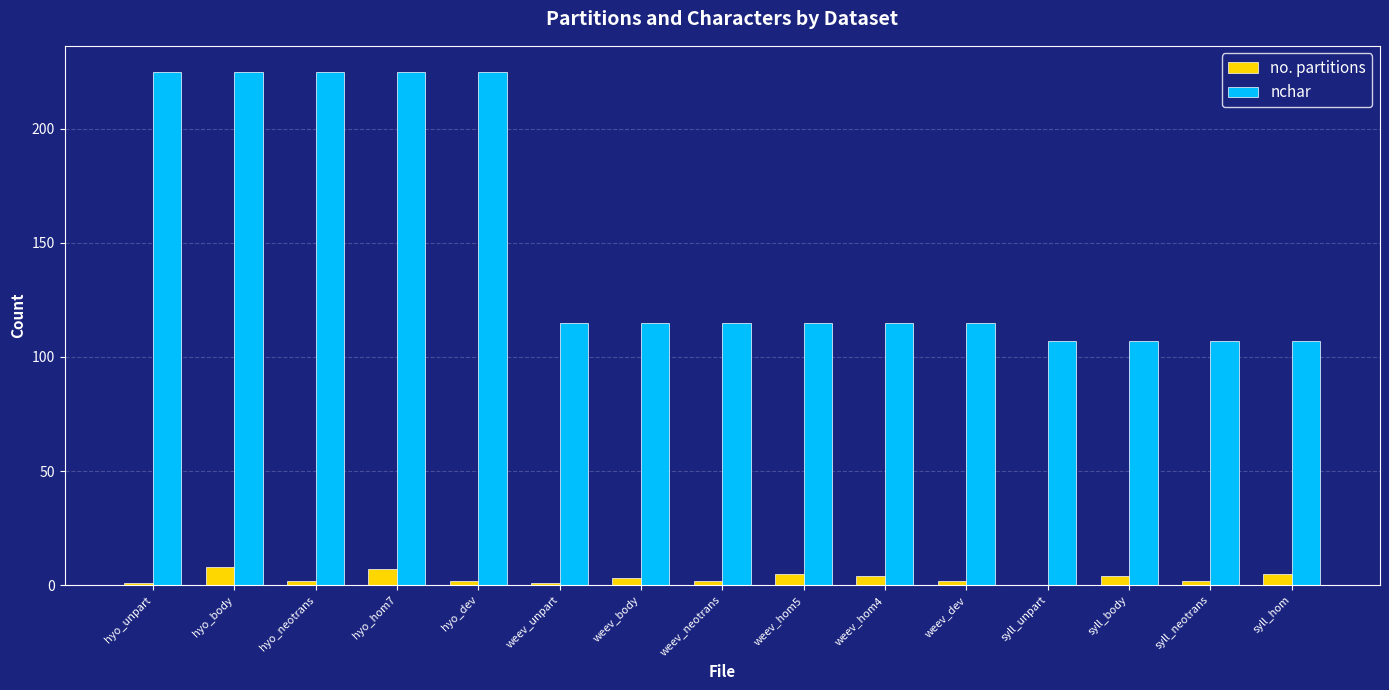

Which series has the largest total across all categories?

nchar